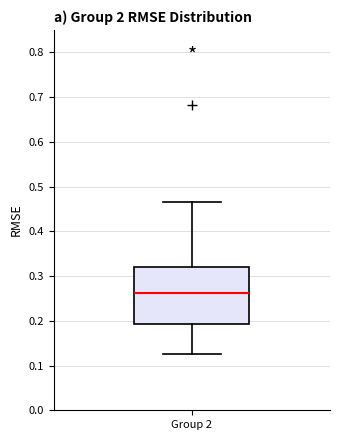

Transcribe this box plot: give where the median line is, the range the box spans, and where the two whiskers end, as read against the y-axis. The values are not printed on the chart, so give them approximately, as read against the axis.

median 0.26, box 0.19 to 0.32, whiskers 0.13 to 0.46